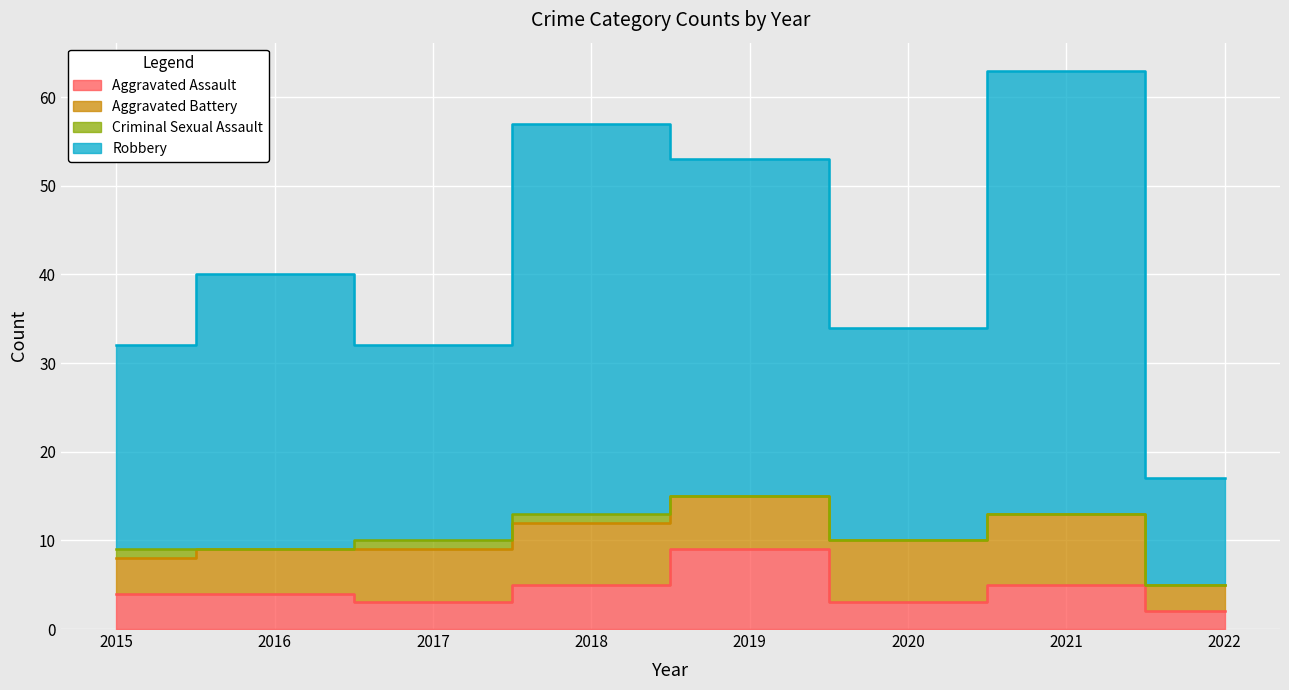

How many interior local peaks does the Robbery series have?

3